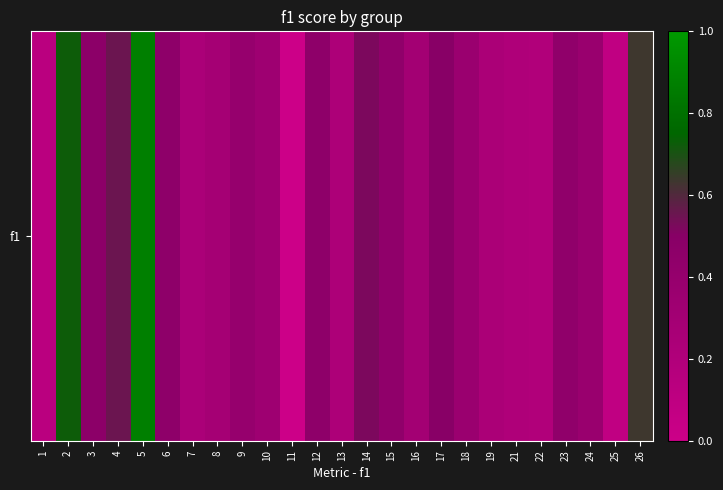

Reading left to right, list all the values displayed in this chart.

1=0.1	2=0.7	3=0.5	4=0.6	5=0.9	6=0.5	7=0.2	8=0.3	9=0.4	10=0.3	11=0.0	12=0.5	13=0.2	14=0.5	15=0.4	16=0.3	17=0.5	18=0.4	19=0.2	21=0.2	22=0.2	23=0.4	24=0.4	25=0.1	26=0.6